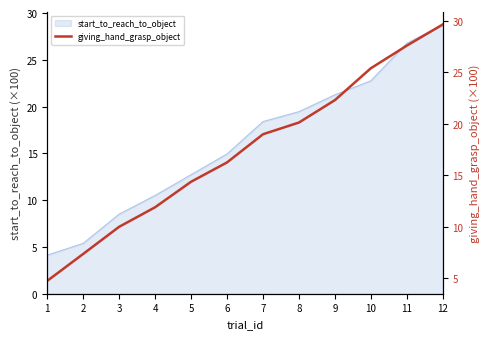

What is the difference between the second highest and minimum values?

22.9